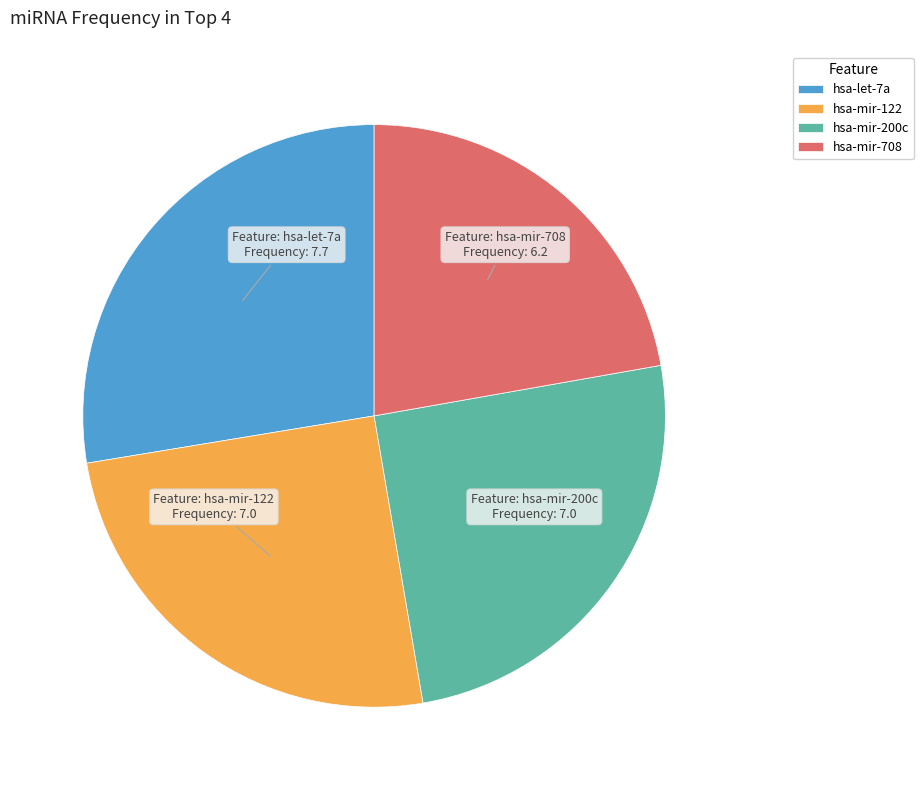

How many slices are in this pie chart?

4